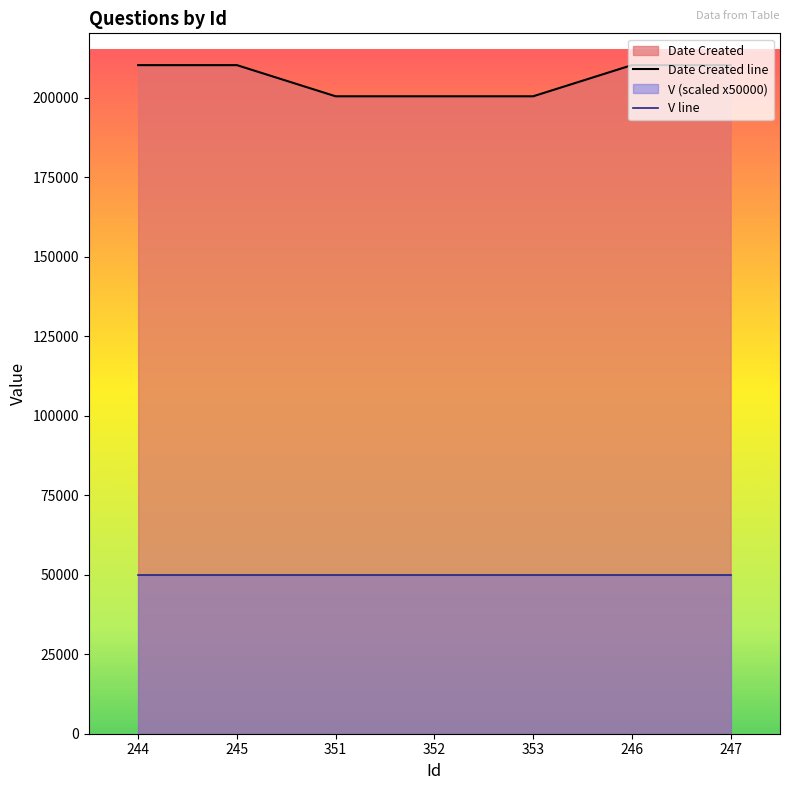

What is the label of the 5th point from the right?

351